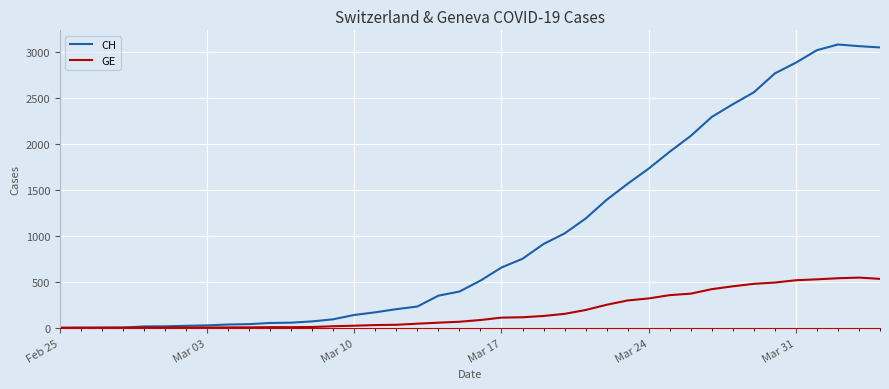

How many distinct data groups are displayed?

2